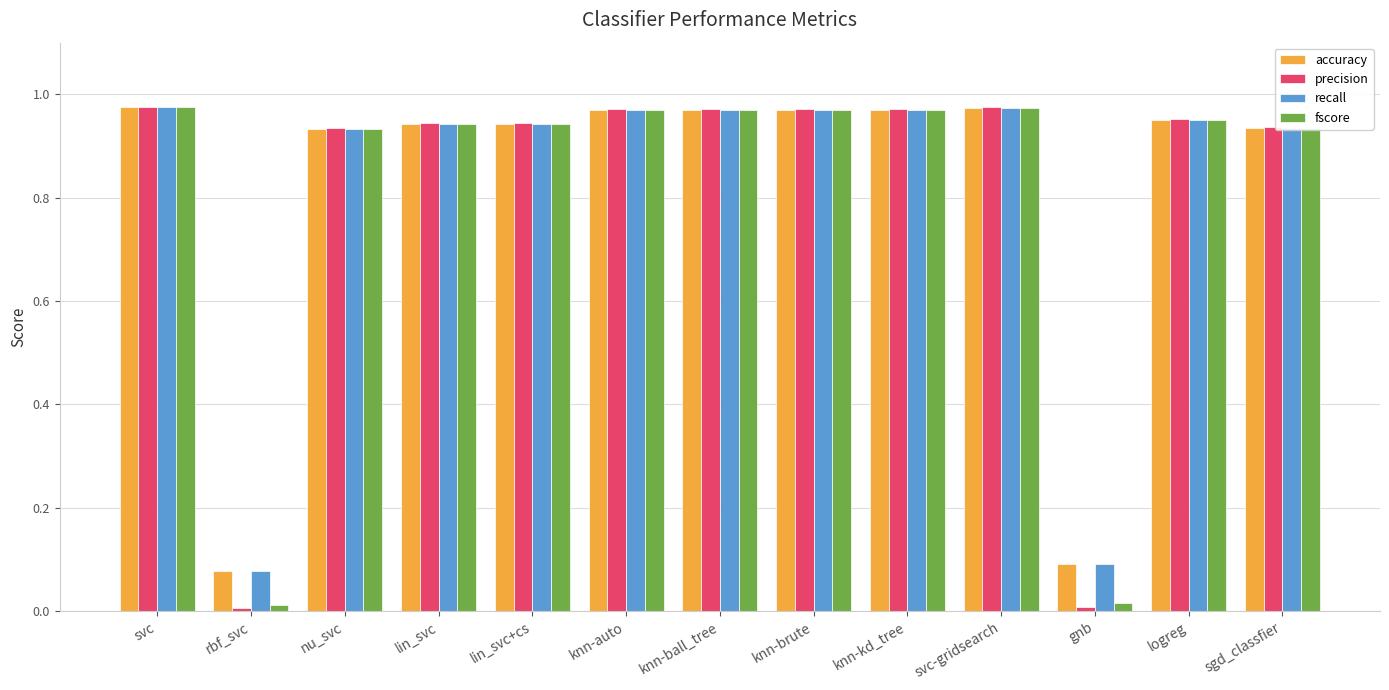

True or false: fscore has a value of 0.2 at knn-auto.

False